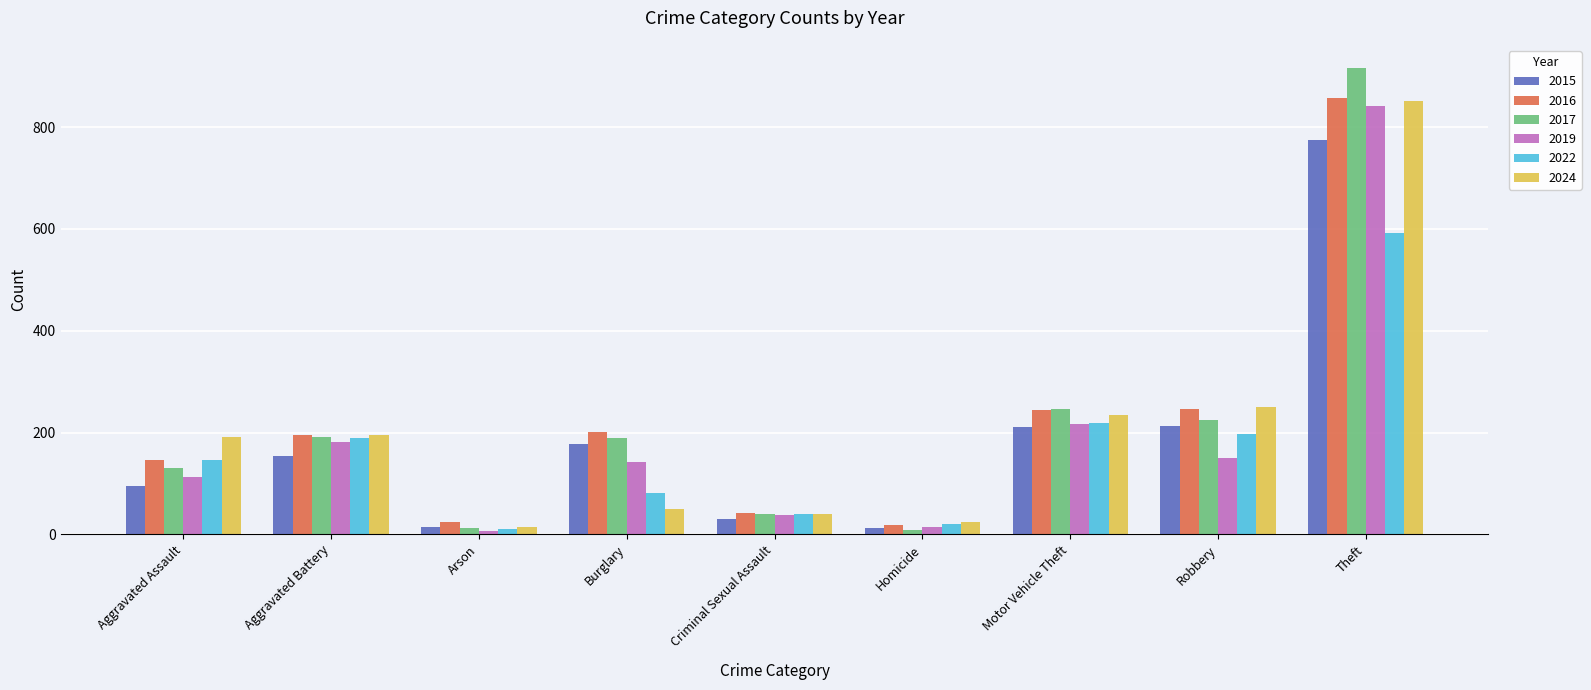

What is the maximum value for 2019?

841